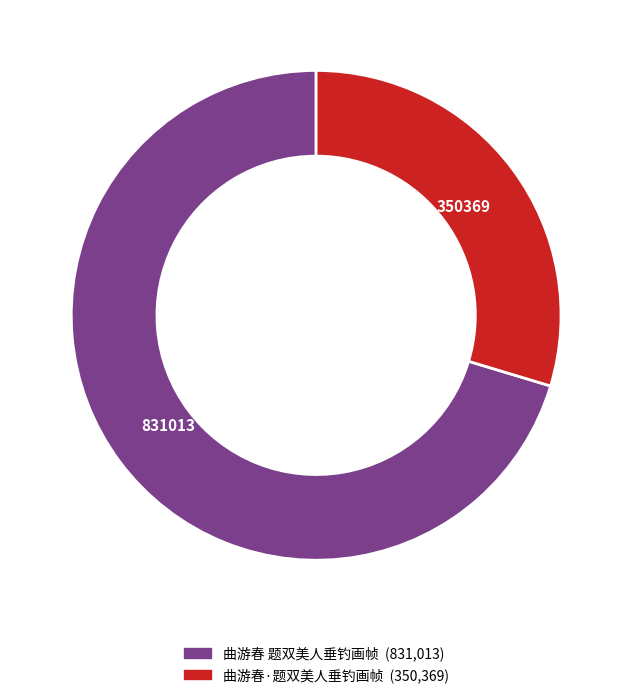

Does 曲游春 题双美人垂钓画帧 account for over 50% of the chart?

Yes